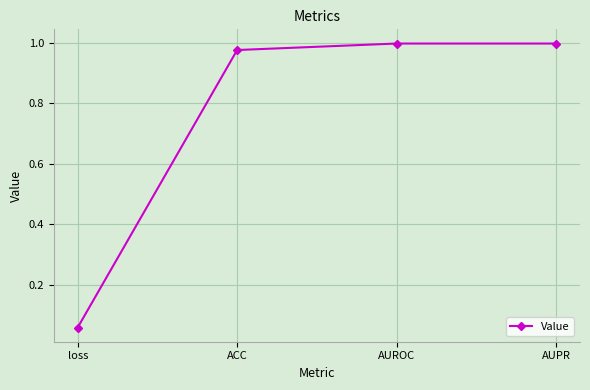

Which label corresponds to the smallest value in the chart?

loss